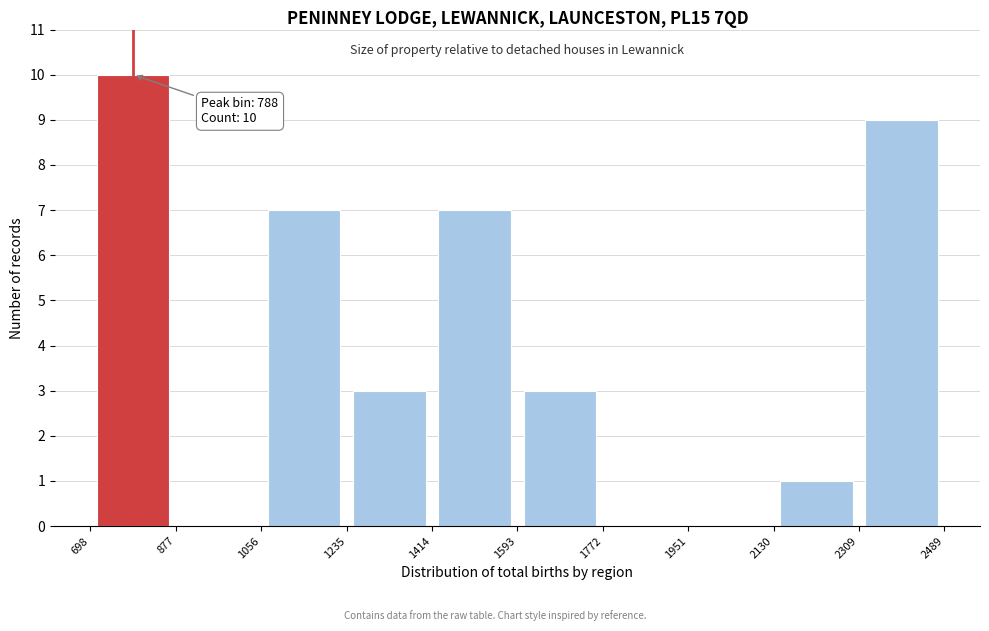

Over which range of the x-axis is the bar tallest?

698 to 877